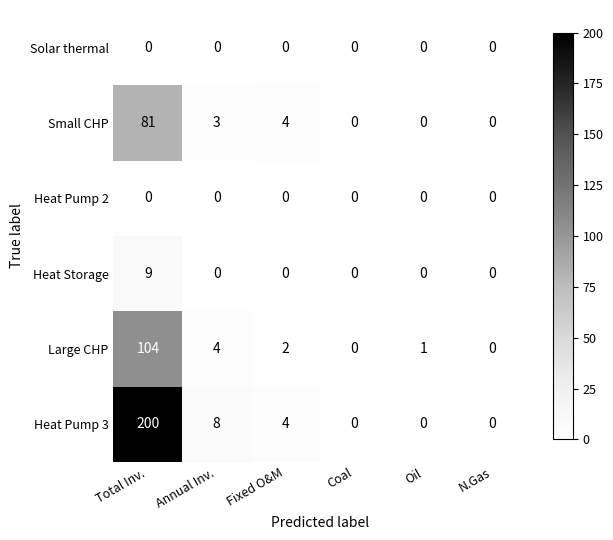

Which series has the largest total across all categories?

Heat Pump 3